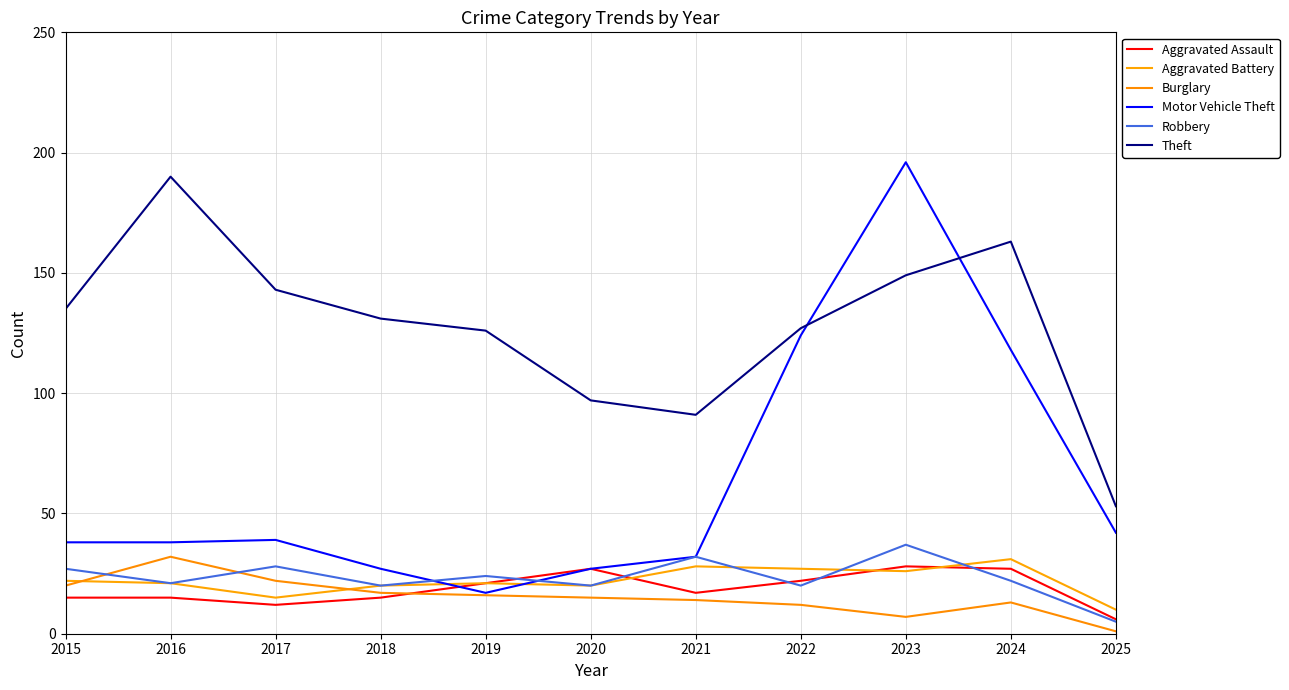

True or false: Aggravated Battery and Theft intersect in this chart.

False